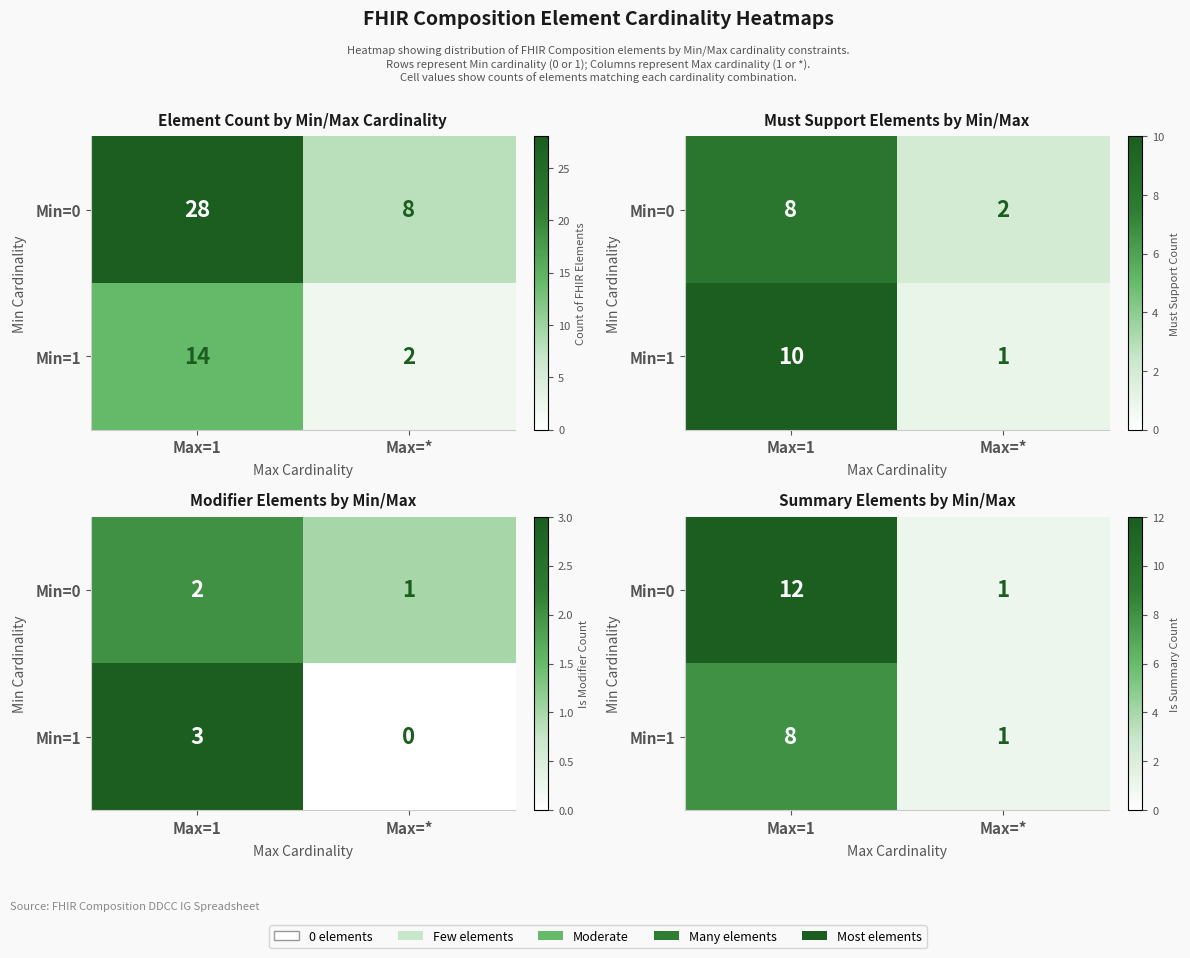

Is the value of Min=1 at Max=* greater than the value of Min=0 at Max=1?

No